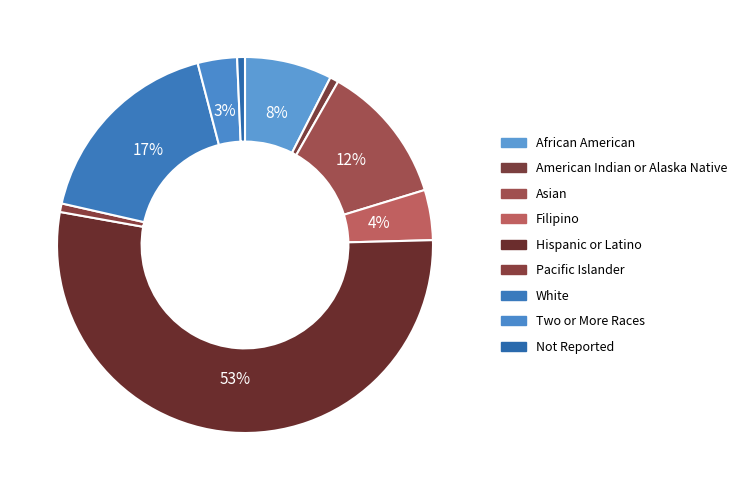

Is it true that Not Reported is 1% of the pie?

True